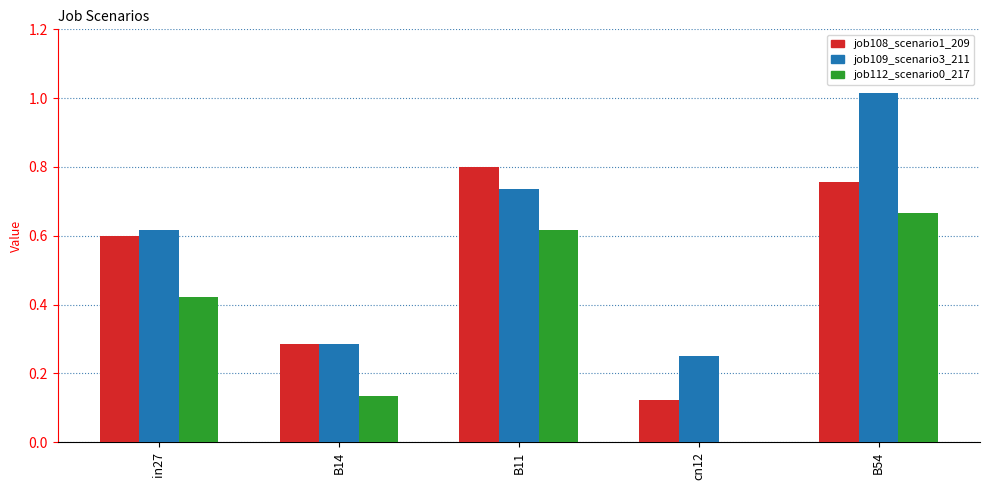

At which category is the sum across all series the highest?

B54